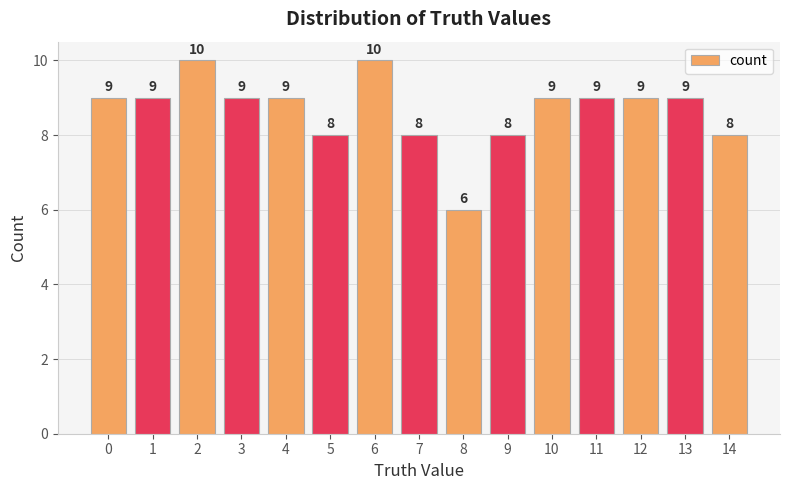

Are the bars horizontal?

No